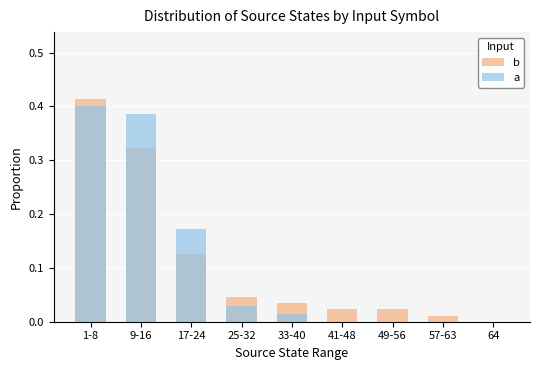

At which category does the chart reach its peak across all series?

1-8